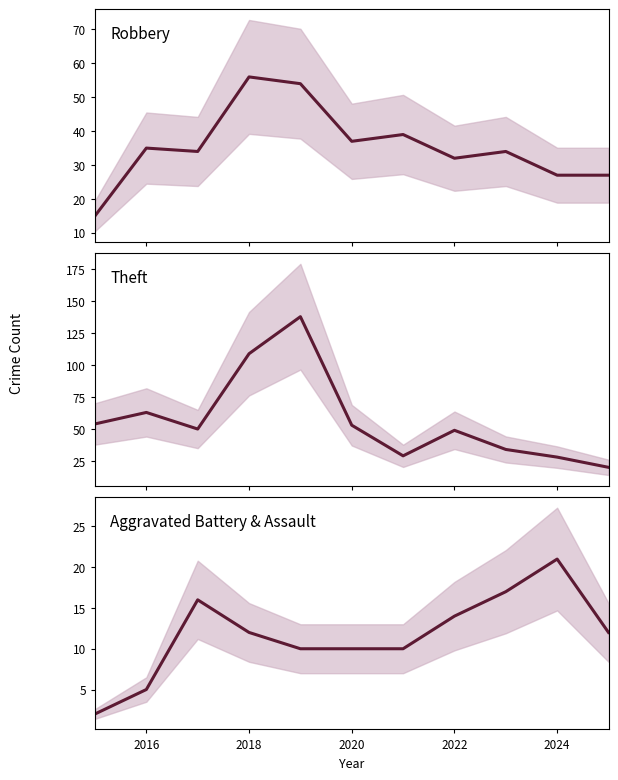

Rank the series by their maximum value, from lowest to highest.

Aggravated Battery & Assault, Robbery, Theft